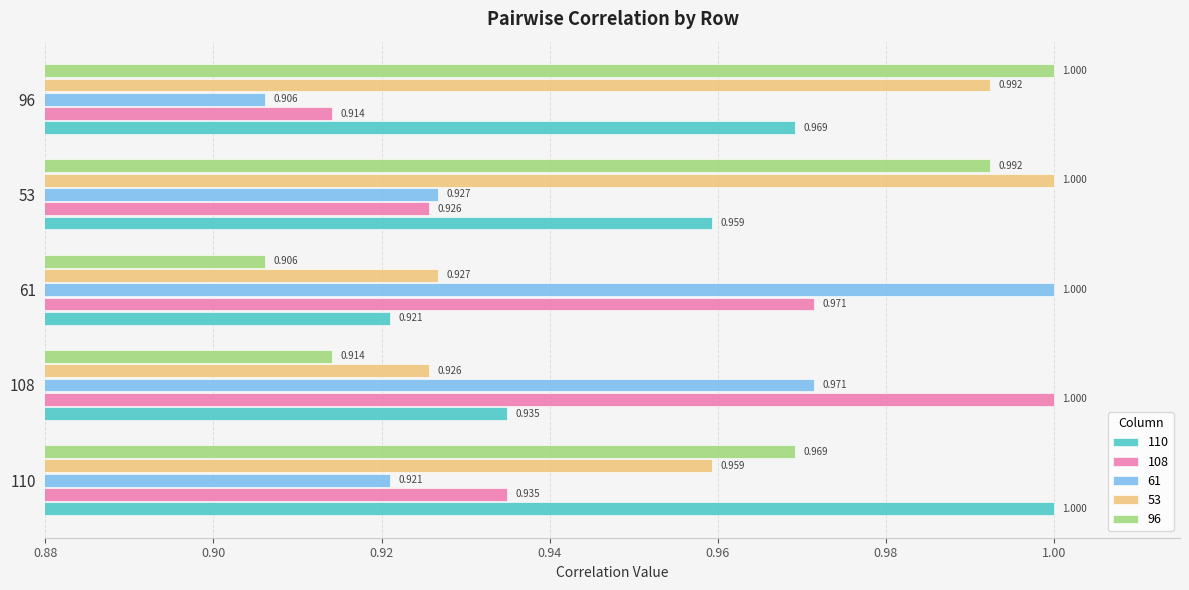

Is the value of 53 at 61 greater than the value of 61 at 110?

Yes